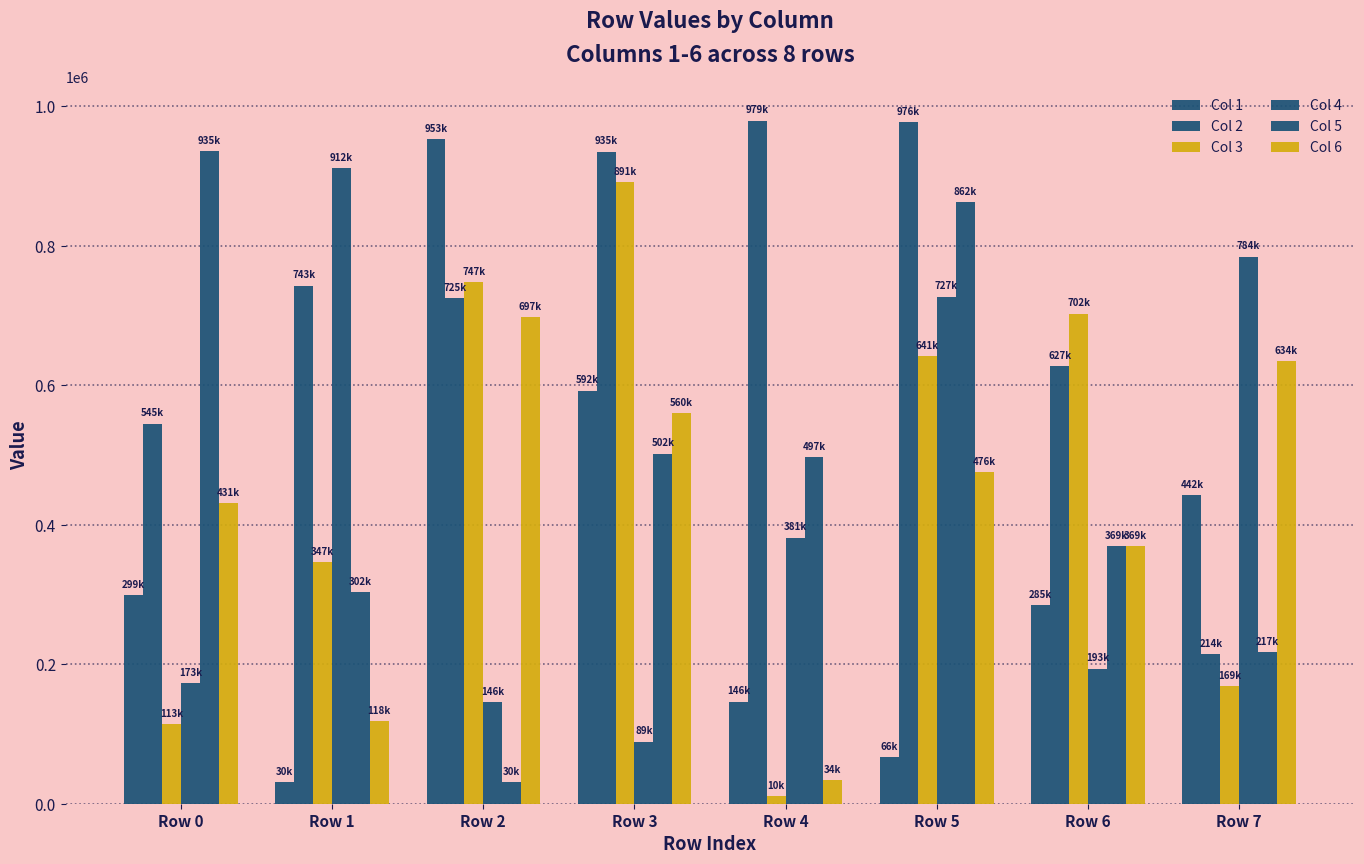

How many bars are there in each group?

6